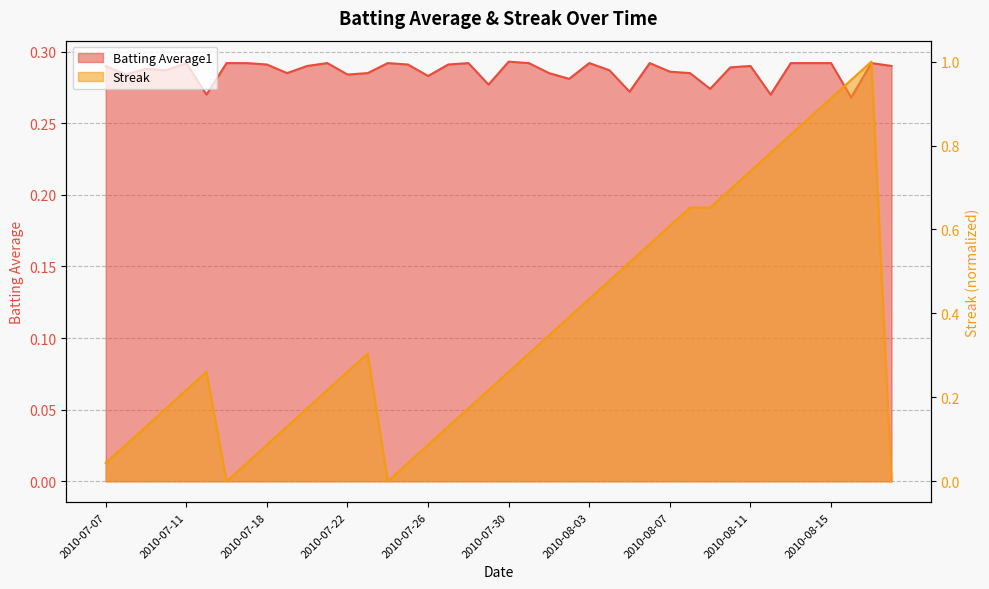

What value does the Batting Average1 series have at 2010-08-14?

0.3